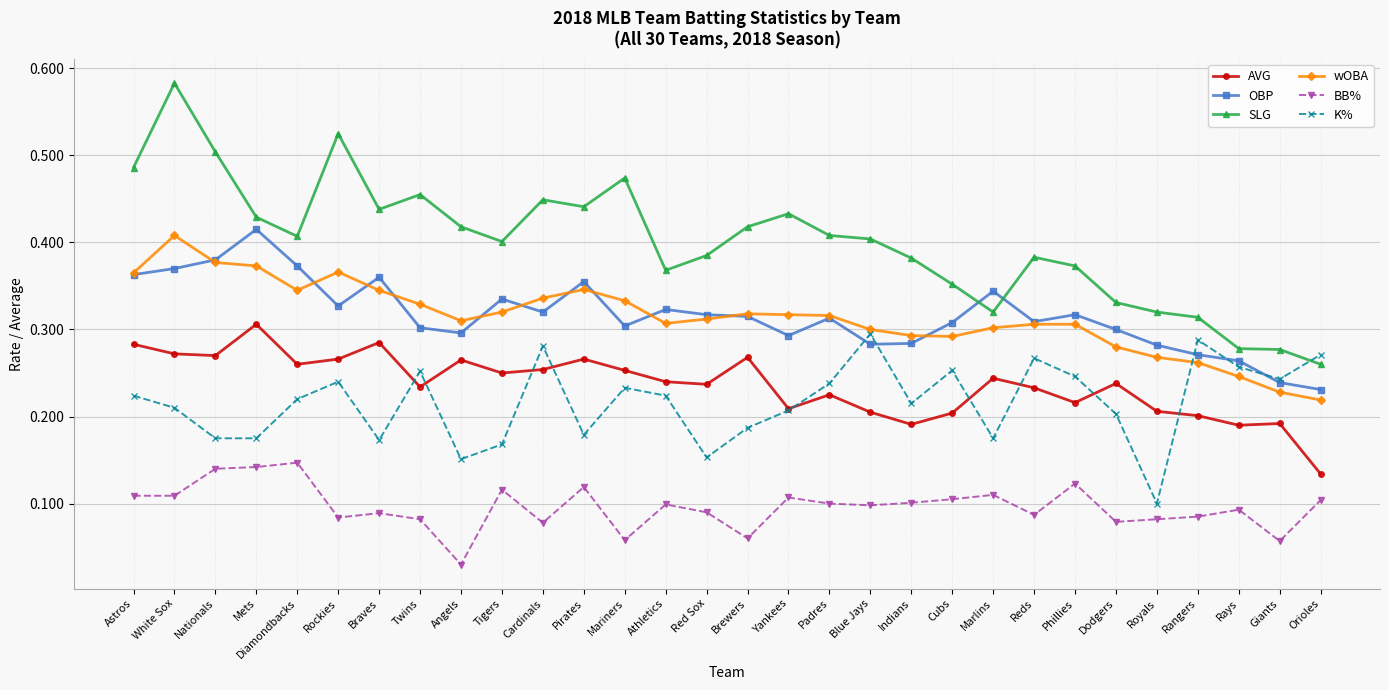

Which series has the largest total across all categories?

SLG